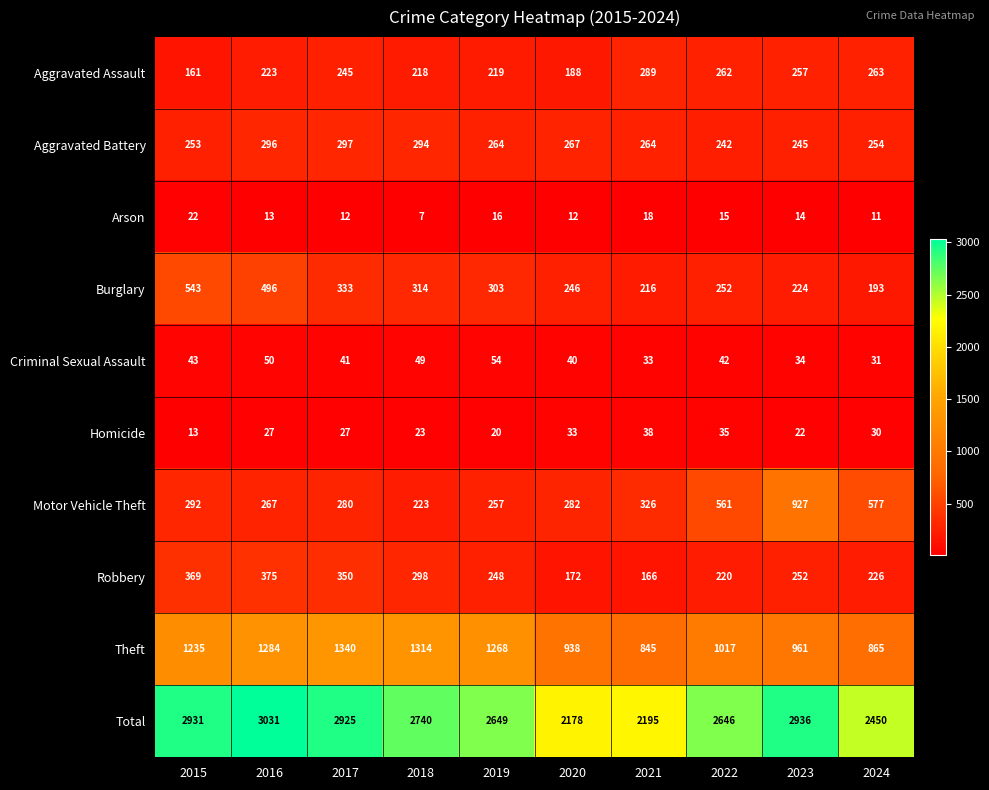

The value of Theft at 2022 is 1791. True or false?

False